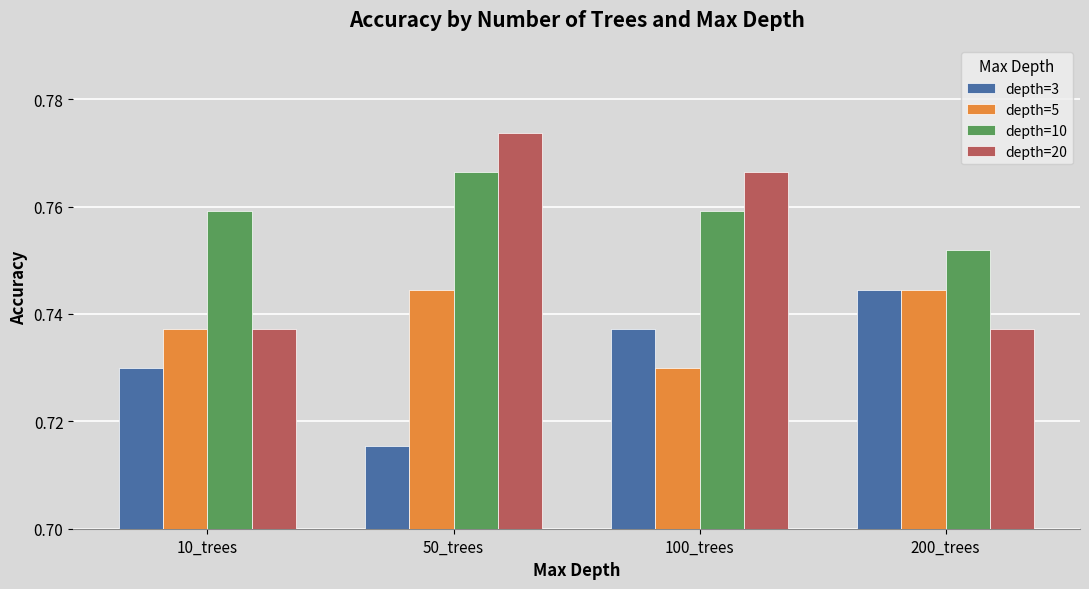

List the series in order of their overall mean, lowest first.

depth=3, depth=5, depth=20, depth=10